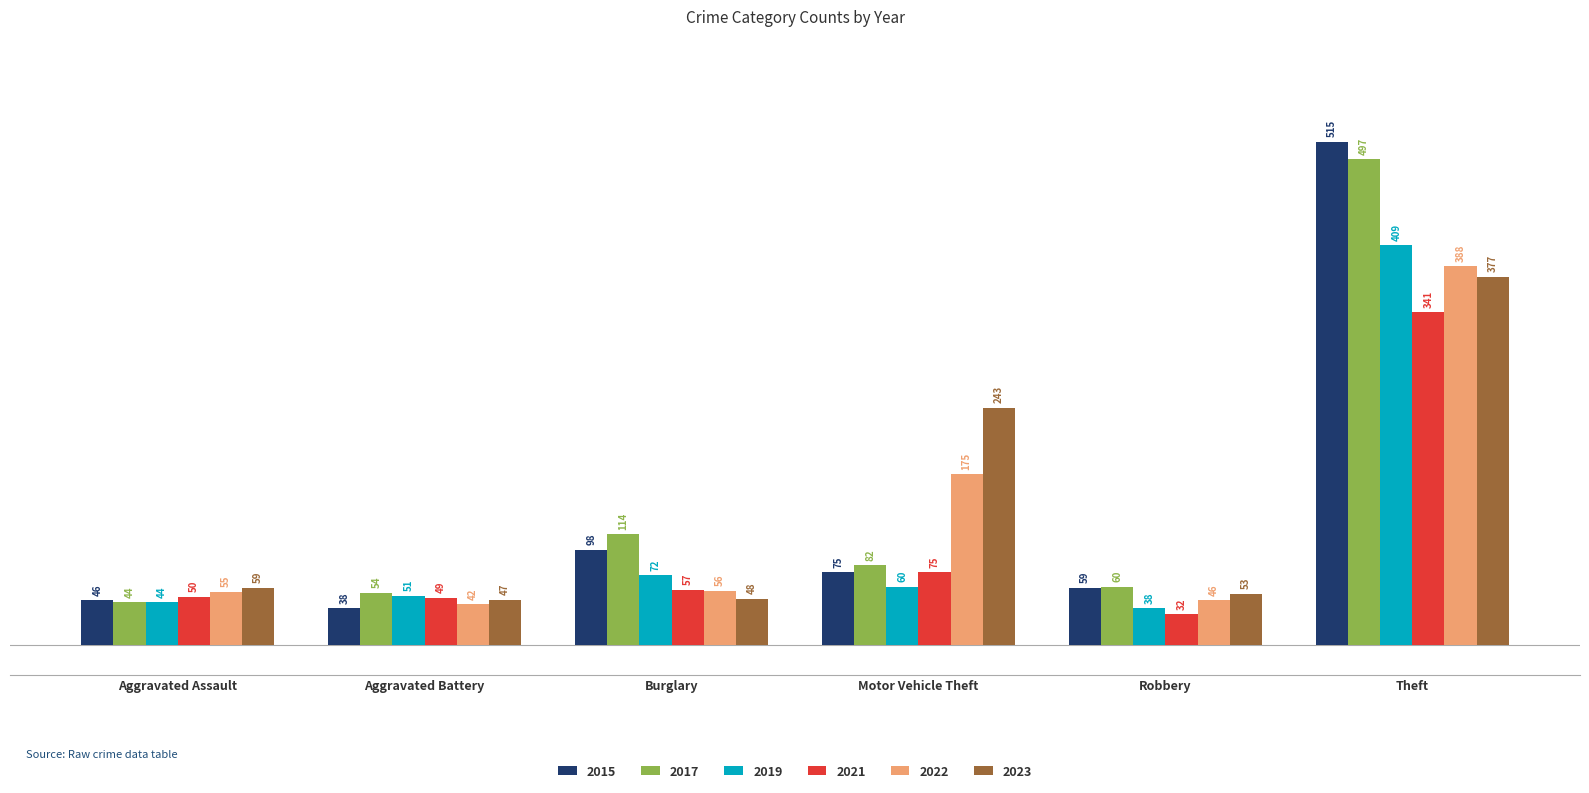

What is the difference between the 2023 values at Motor Vehicle Theft and Robbery?

190